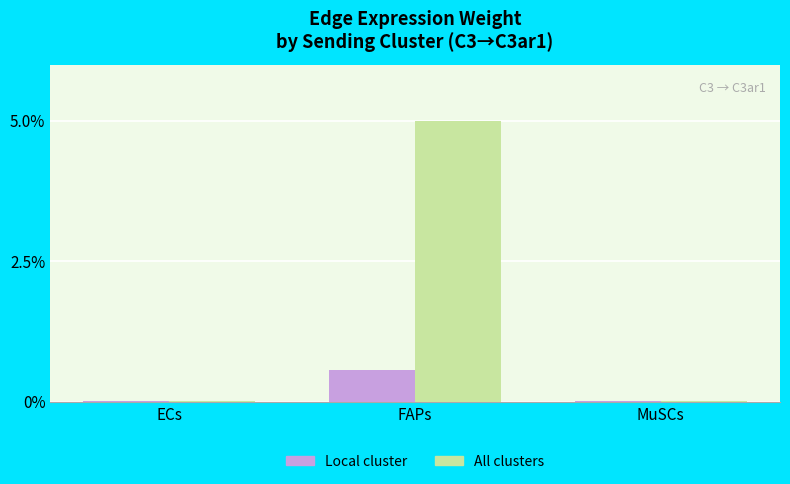

At which category is the sum across all series the highest?

FAPs